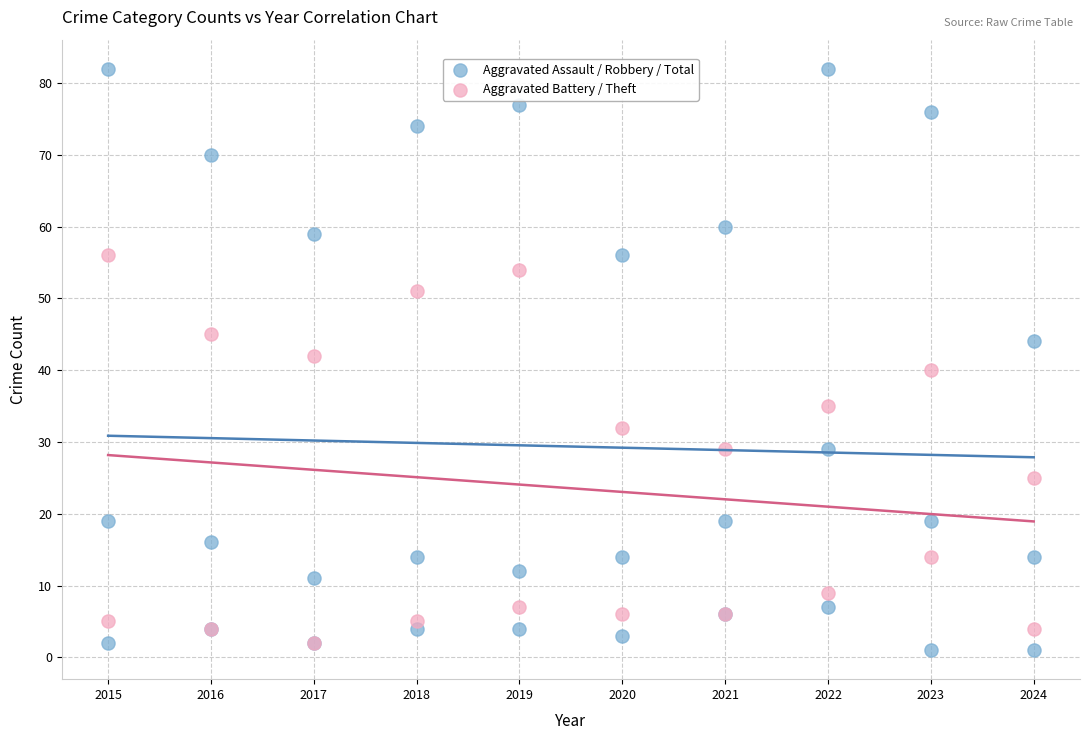

Which series contains the lowest Y value?

Aggravated Assault / Robbery / Total